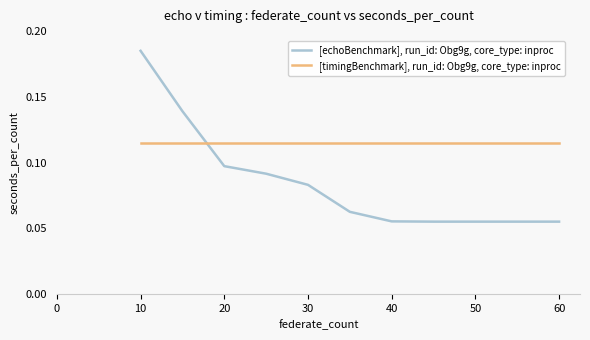

True or false: [timingBenchmark], run_id: Obg9g, core_type: inproc and [echoBenchmark], run_id: Obg9g, core_type: inproc intersect in this chart.

True